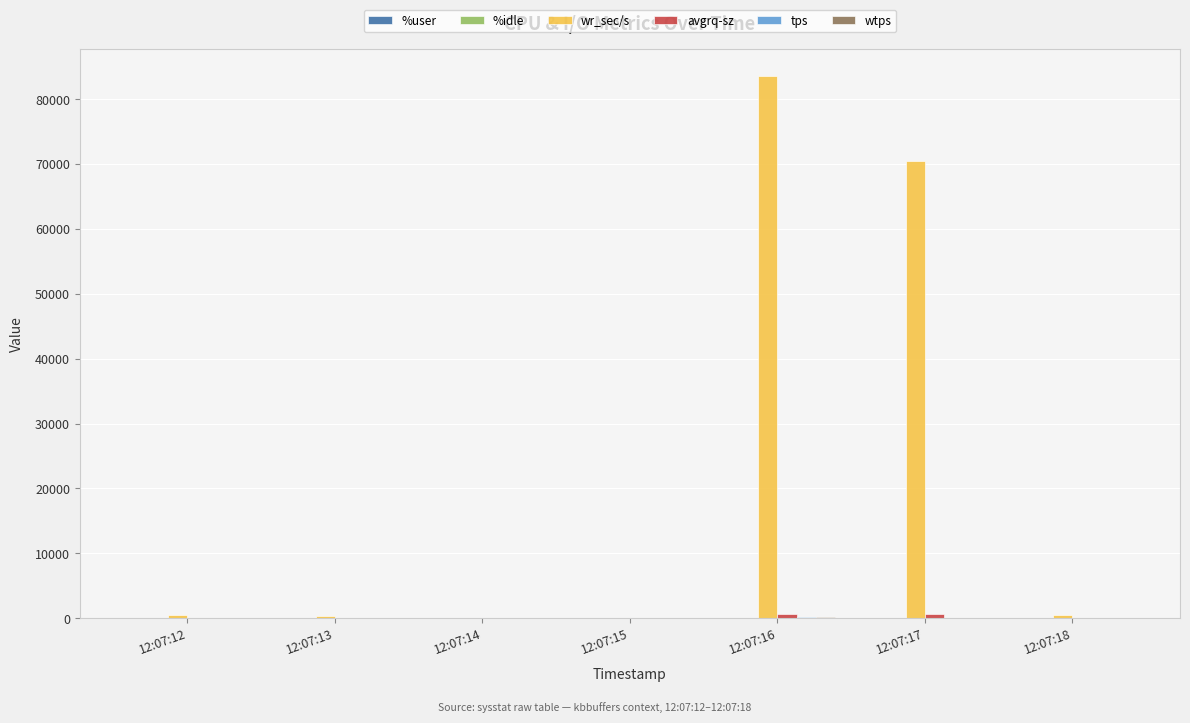

What is the total value across all series at 12:07:18?

798.9